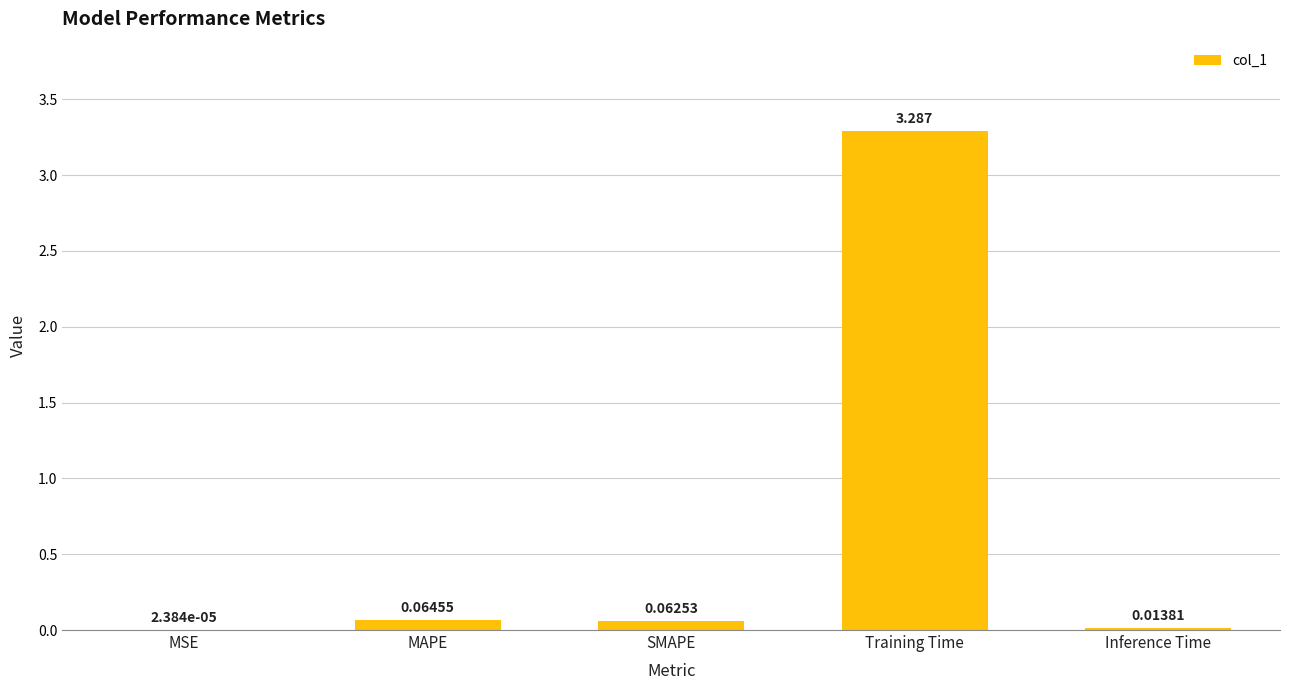

At which label is the value closest to 1?

MAPE